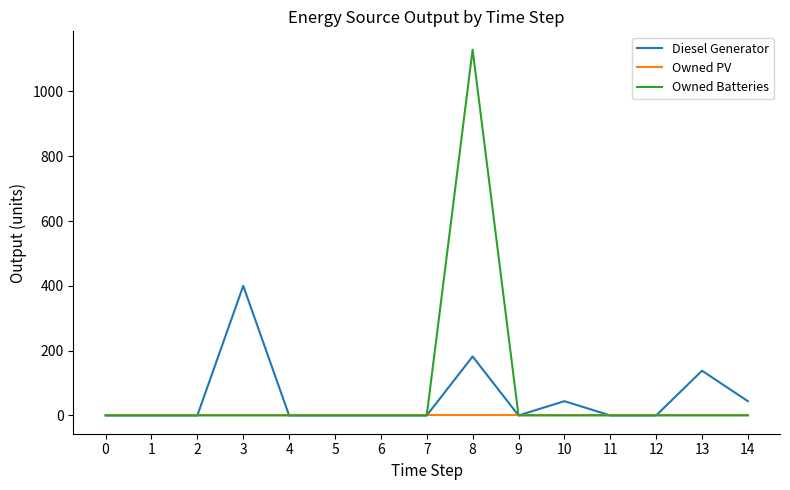

List the series in order of their overall mean, highest first.

Owned Batteries, Diesel Generator, Owned PV